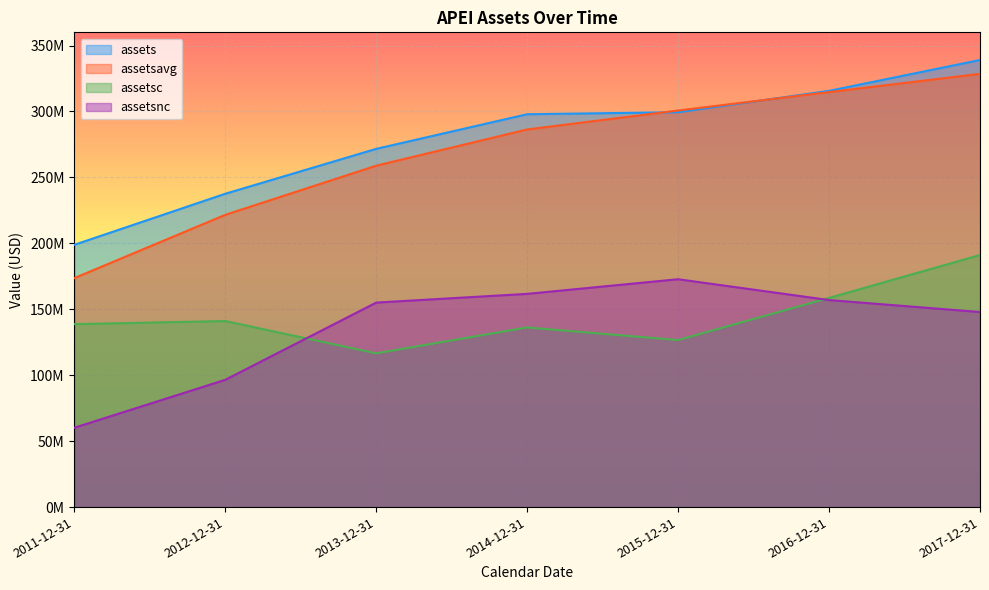

At which category is the sum across all series the highest?

2017-12-31